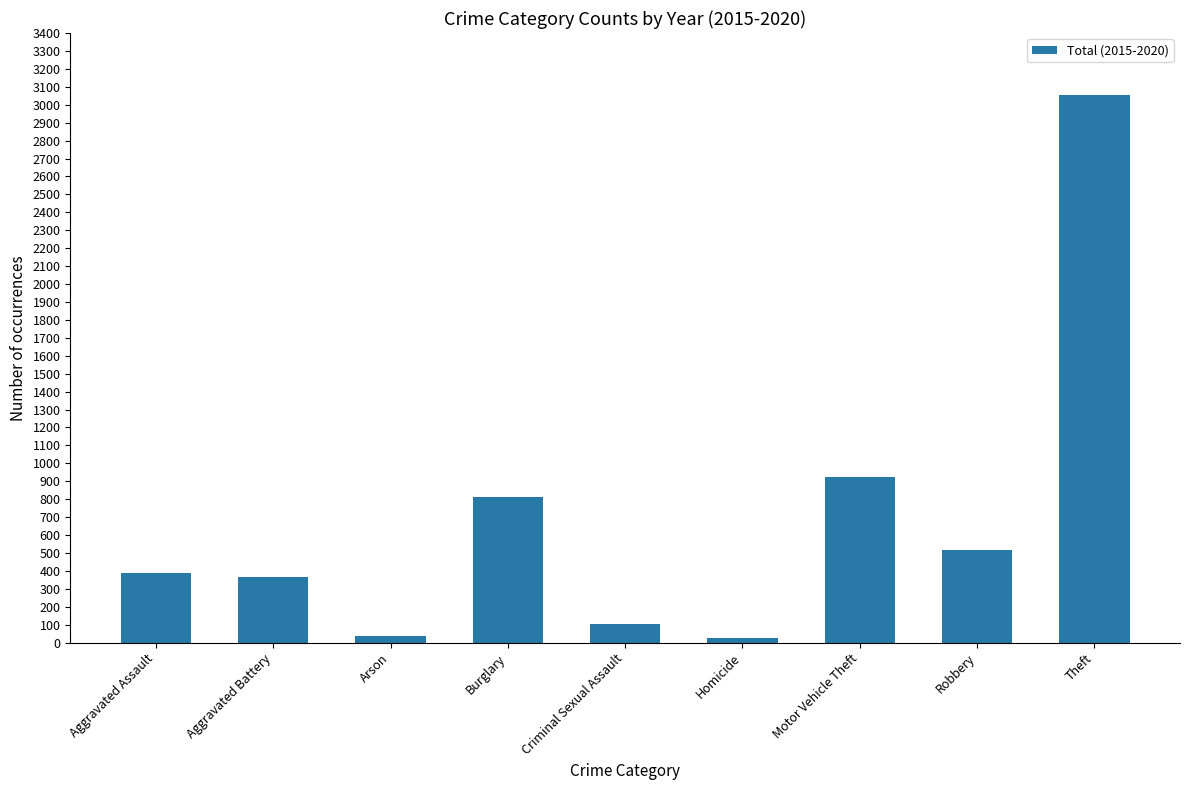

Is it true that the value at Motor Vehicle Theft is 492?

False